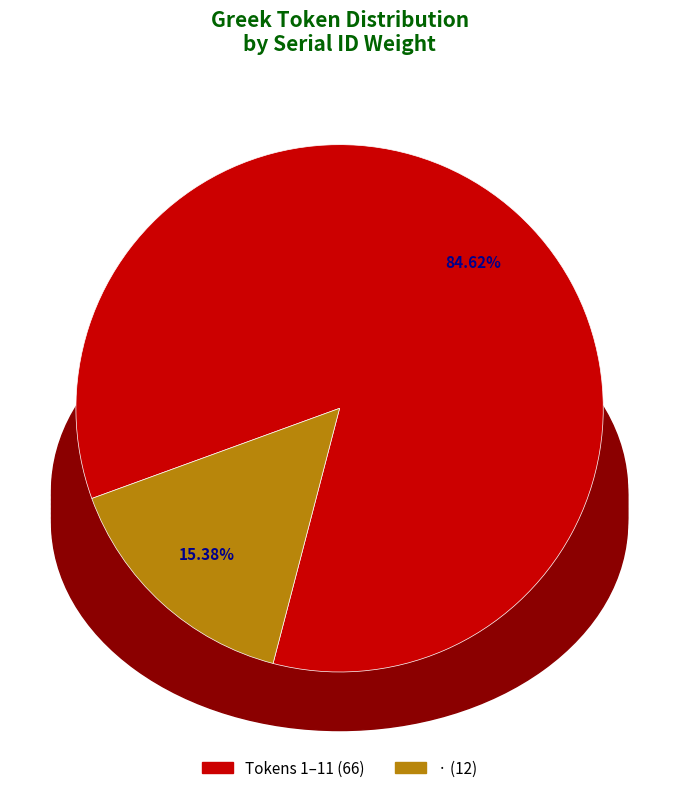

Does any single category account for the majority?

Yes